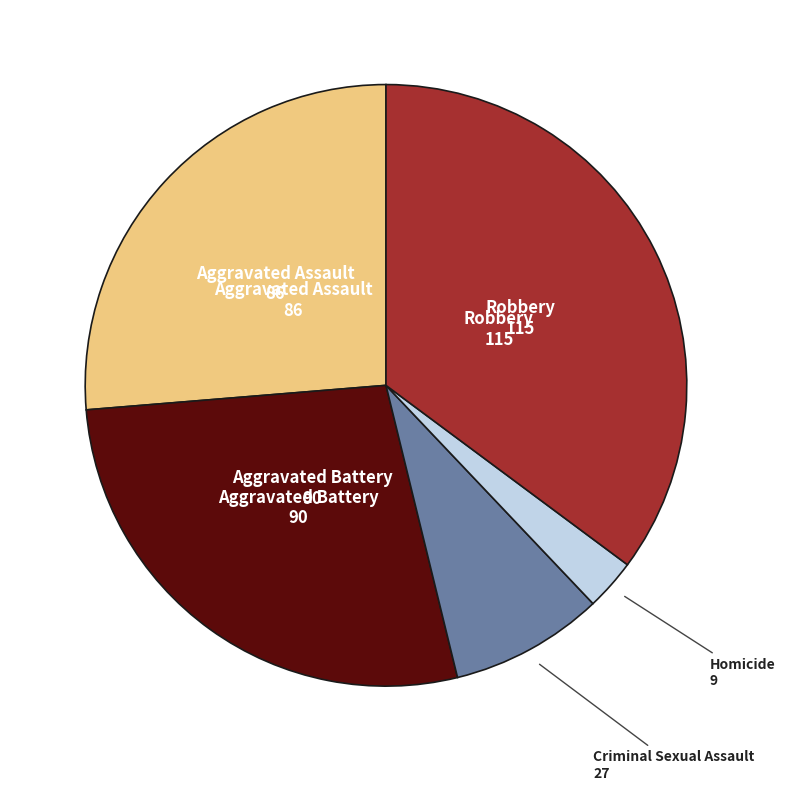

Is there a majority slice in this chart?

No